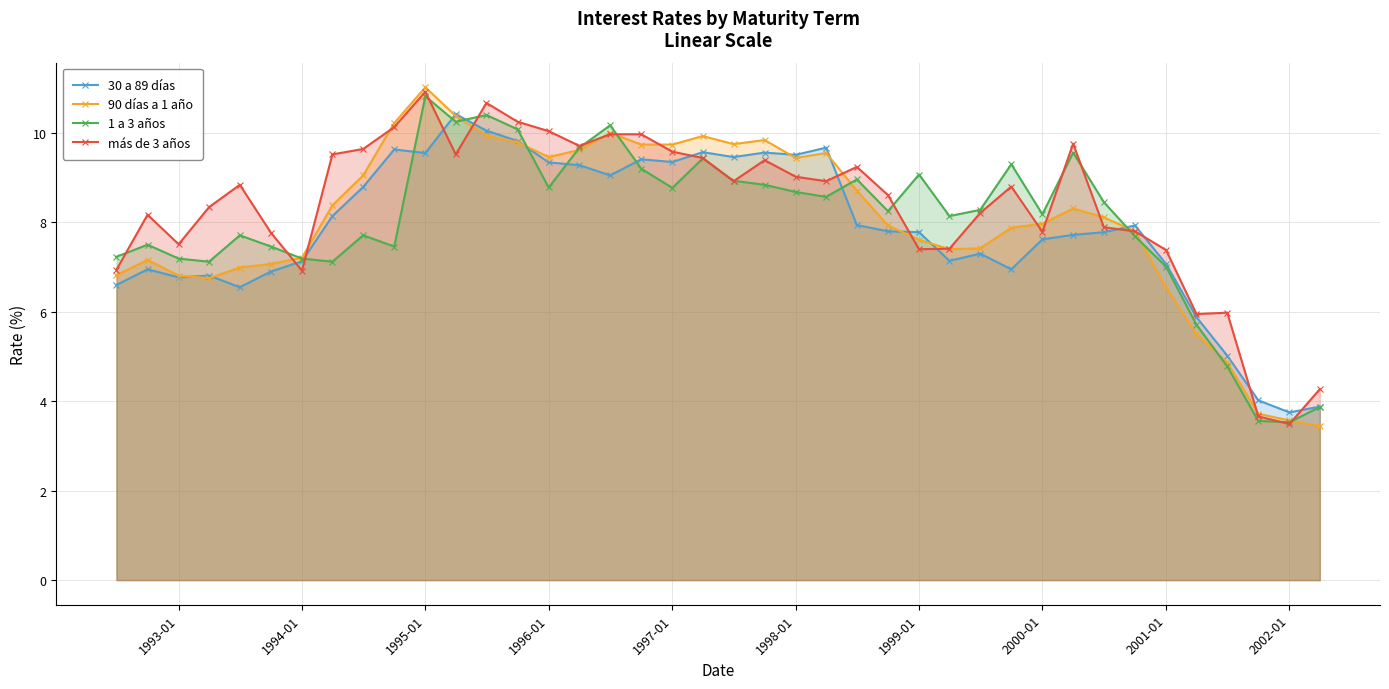

How many lines are shown in the chart?

4